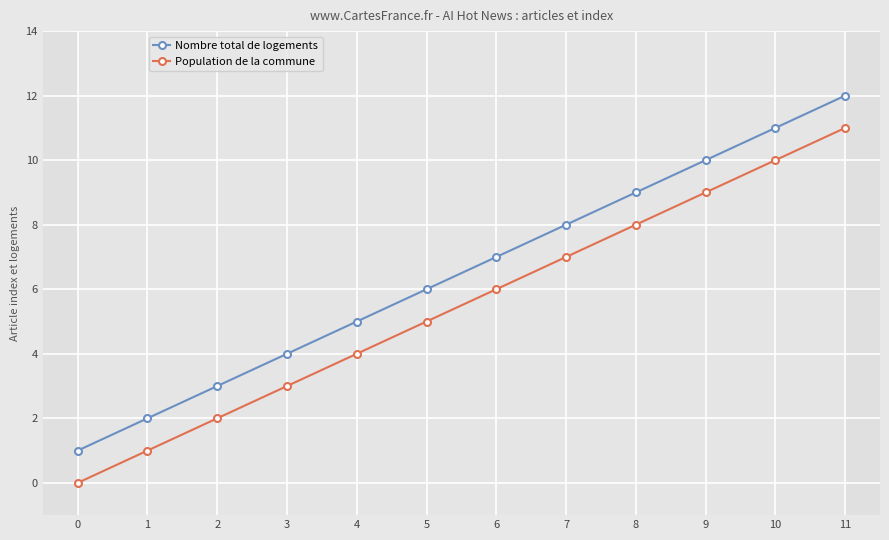

Reading right to left, what are all the values shown in this chart?

Nombre total de logements: 12	11	10	9	8	7	6	5	4	3	2	1
Population de la commune: 11	10	9	8	7	6	5	4	3	2	1	0